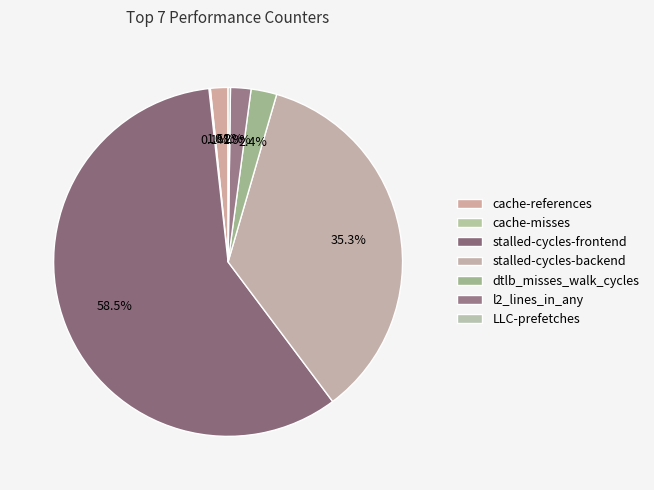

To the nearest percent, what is the combined percentage of cache-references and cache-misses?

2%